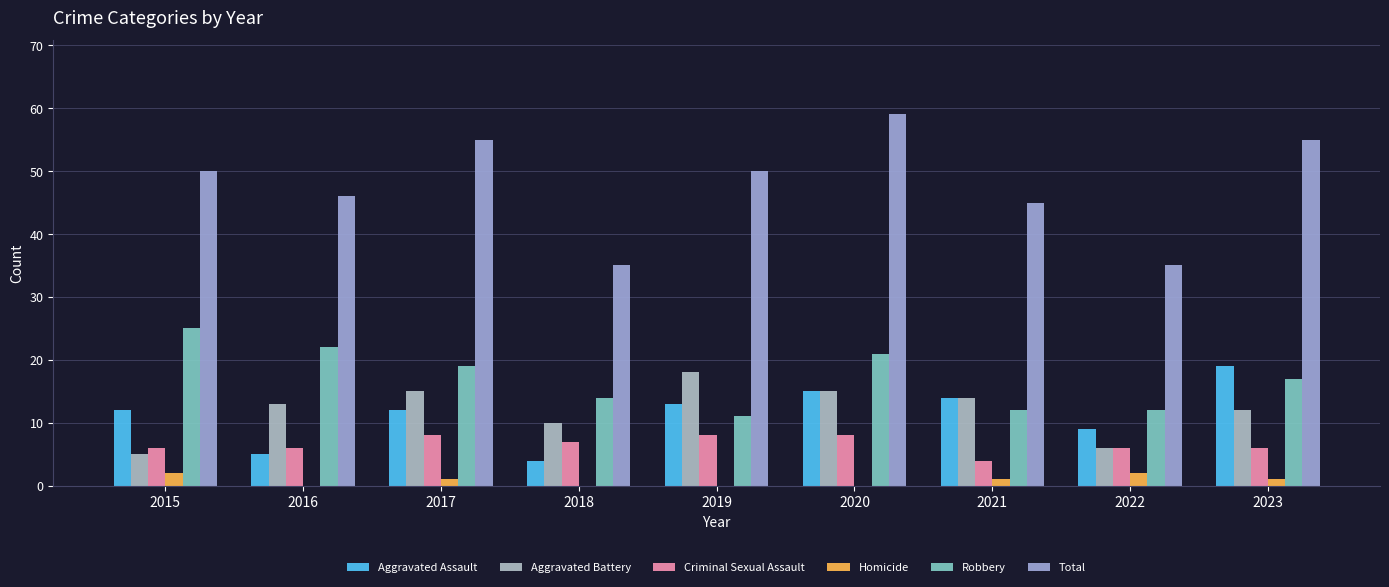

What is the maximum value shown in the chart?

59